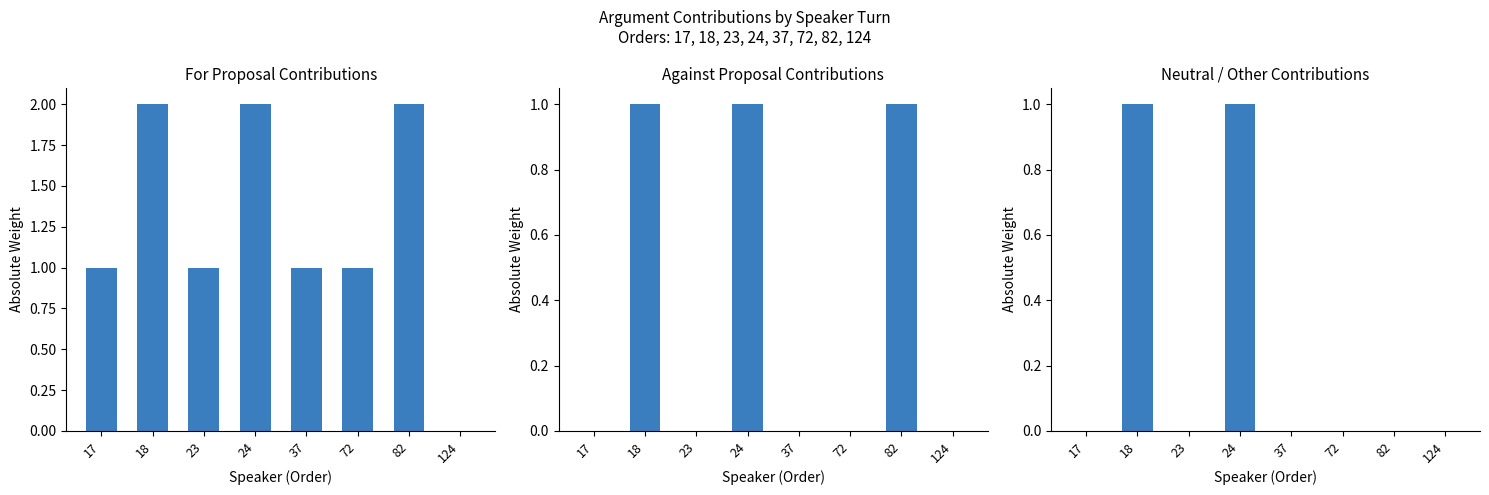

Are the bars horizontal?

No